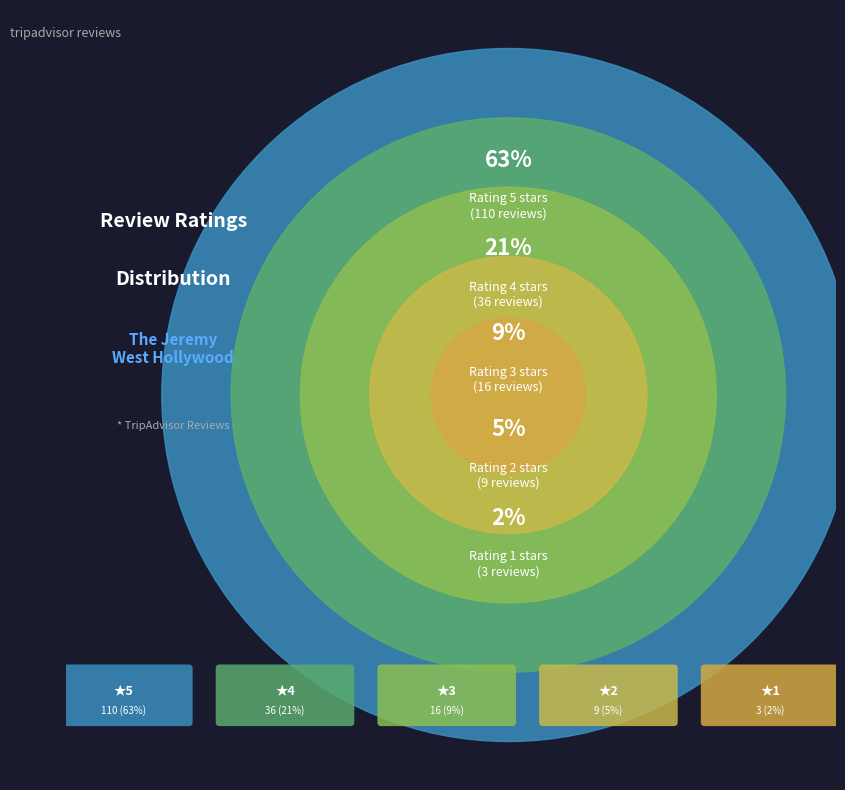

Does 2 represent more than half of the total?

No